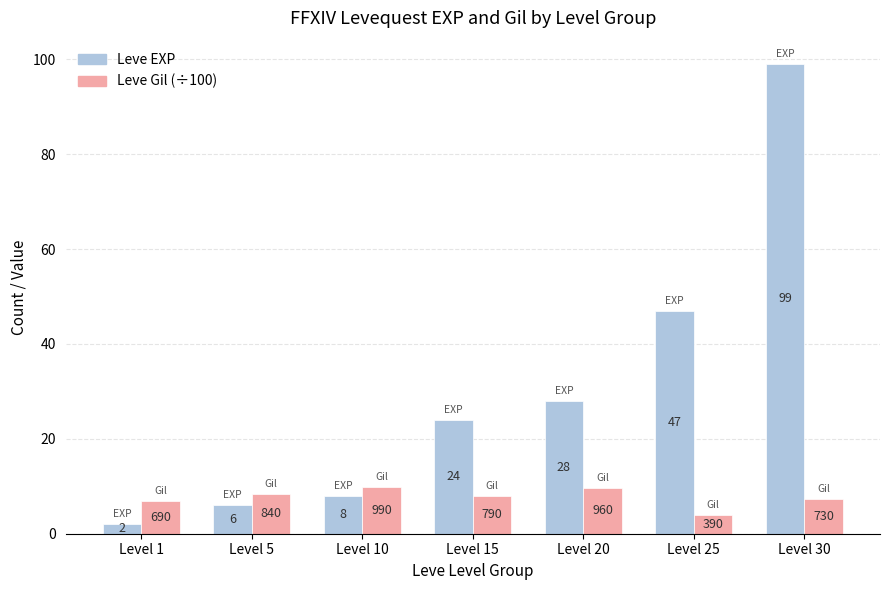

What is the spread (max minus min) of values at Level 15?

16.1